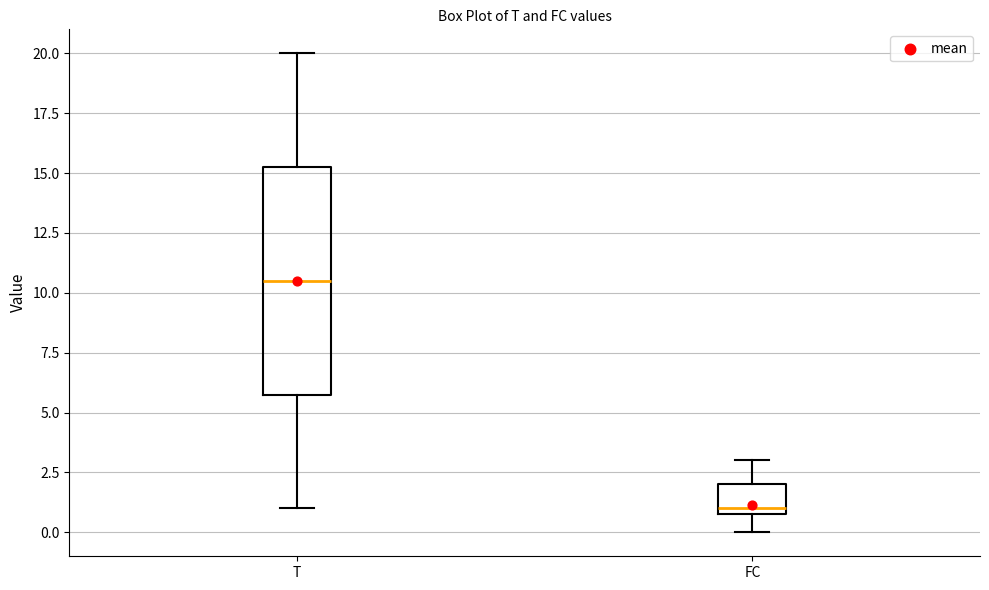

Which box has the highest median line?

T